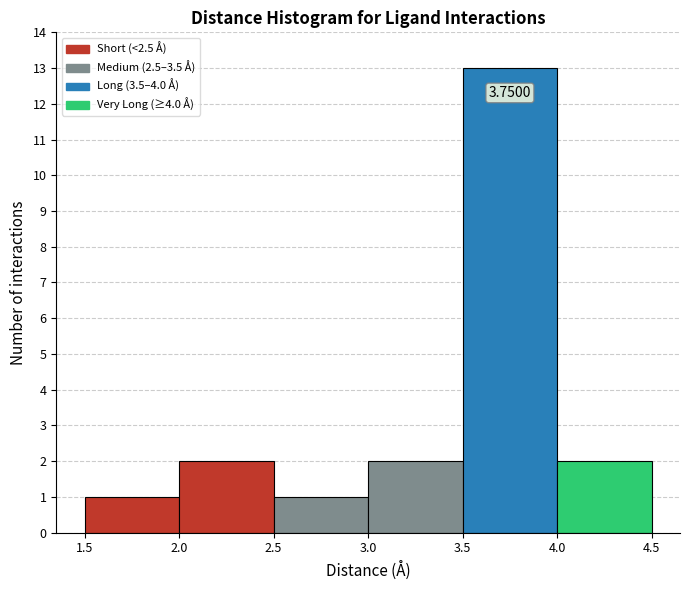

Over which range of the x-axis is the bar tallest?

3.5 to 4.0